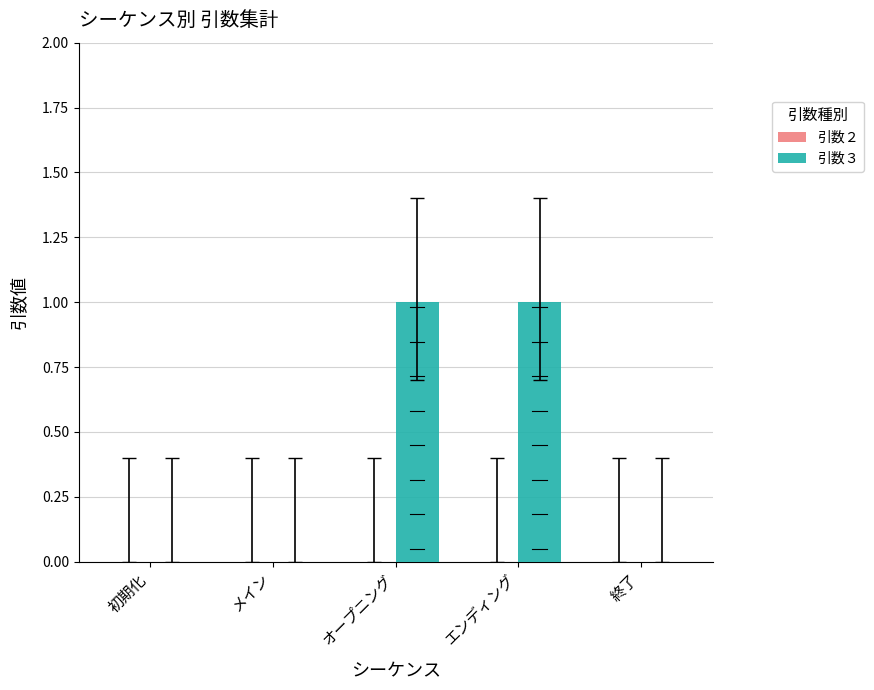

The value at エンディング is 1. True or false?

True